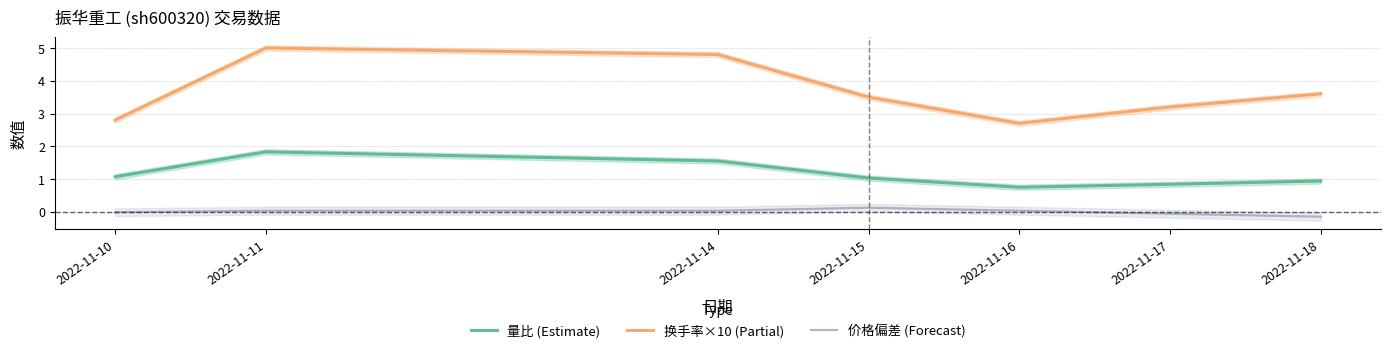

Which series has the largest total across all categories?

换手率×10 (Partial)